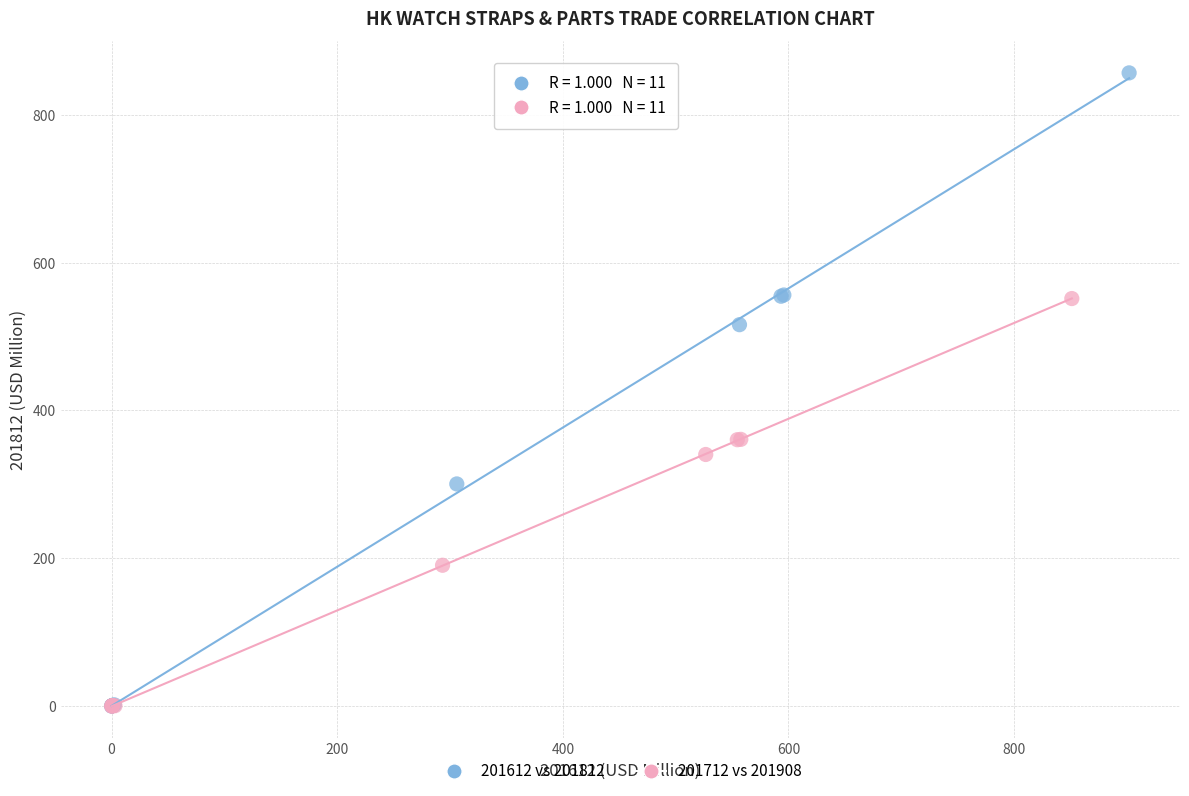

Which series contains the highest Y value?

201612 vs 201812